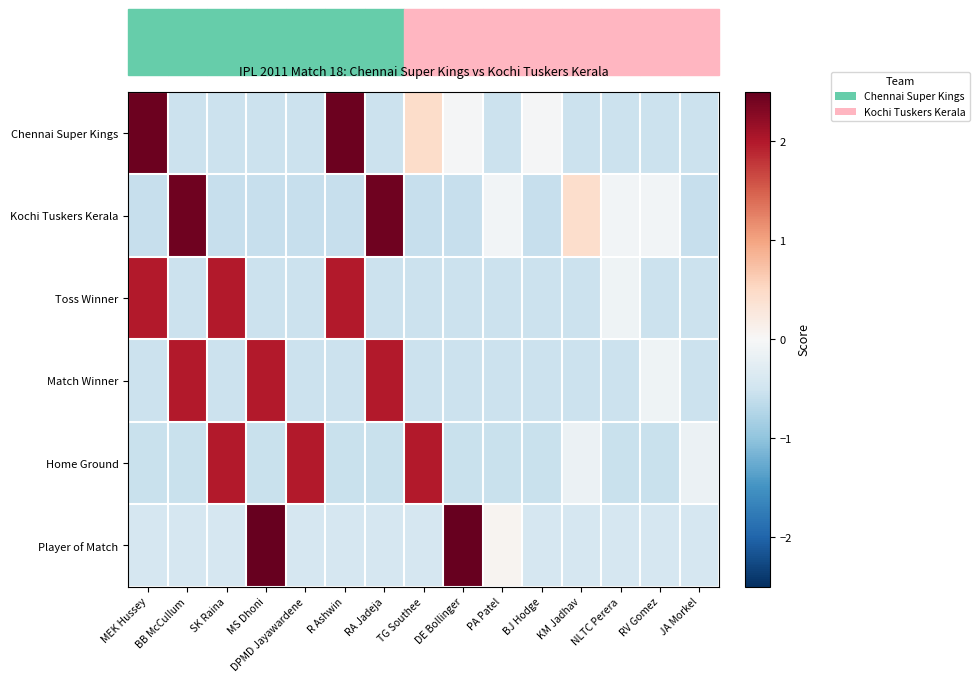

How many series are shown in this chart?

6